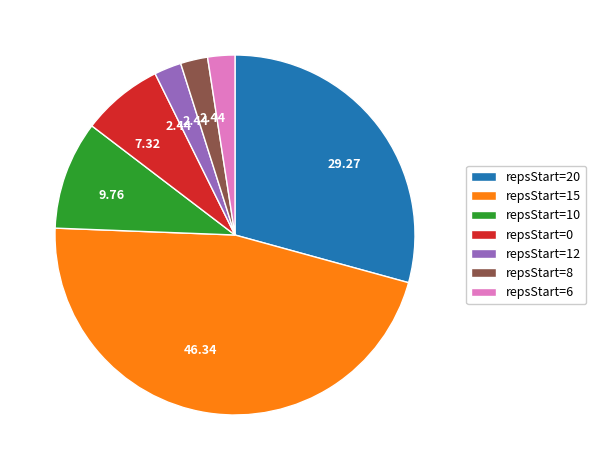

How many segments does this pie chart have?

7